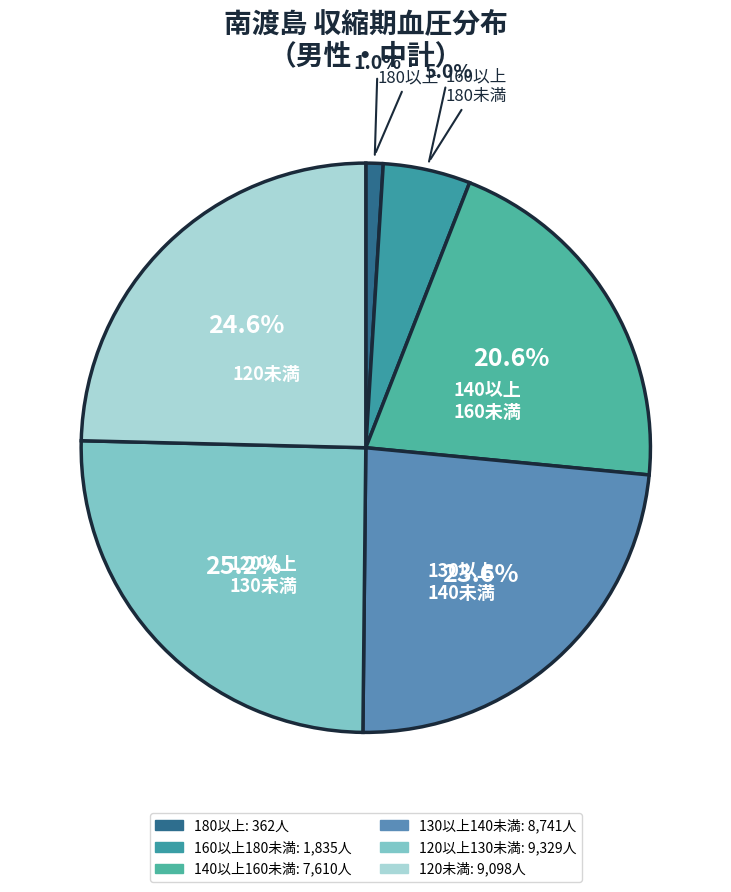

To the nearest percent, what portion does 160以上180未満 represent?

5%